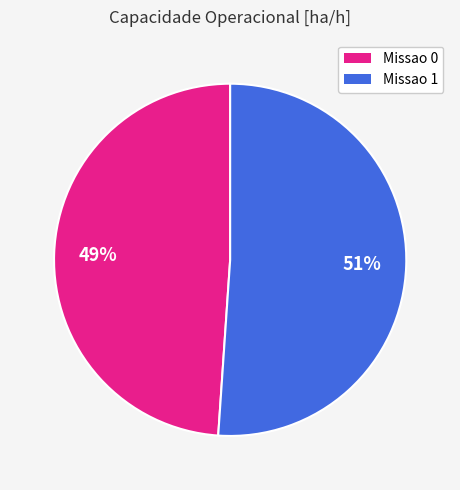

Do Missao 0 and Missao 1 together represent more than half of the pie?

Yes